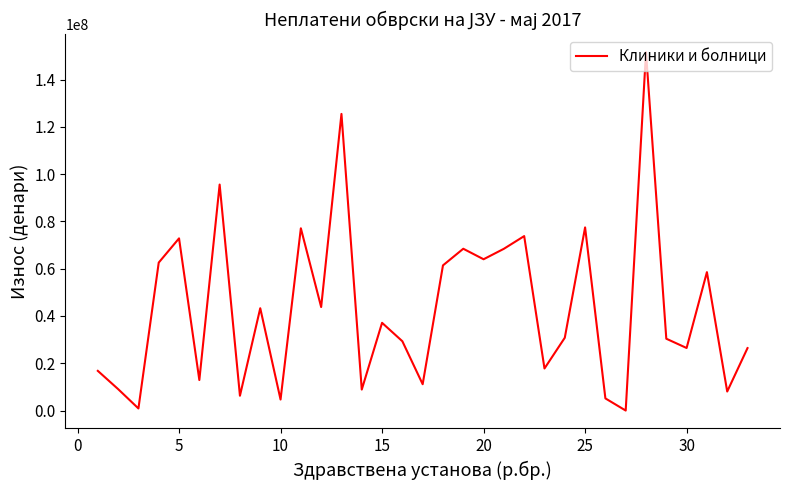

How many lines are shown in the chart?

1